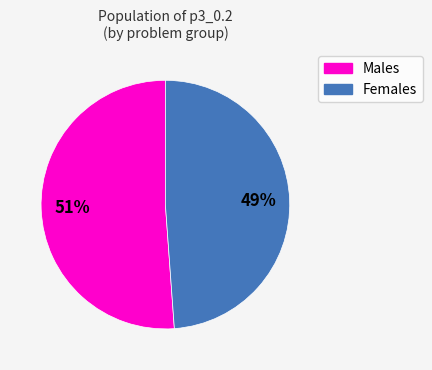

To the nearest percent, what is the average slice percentage?

50%